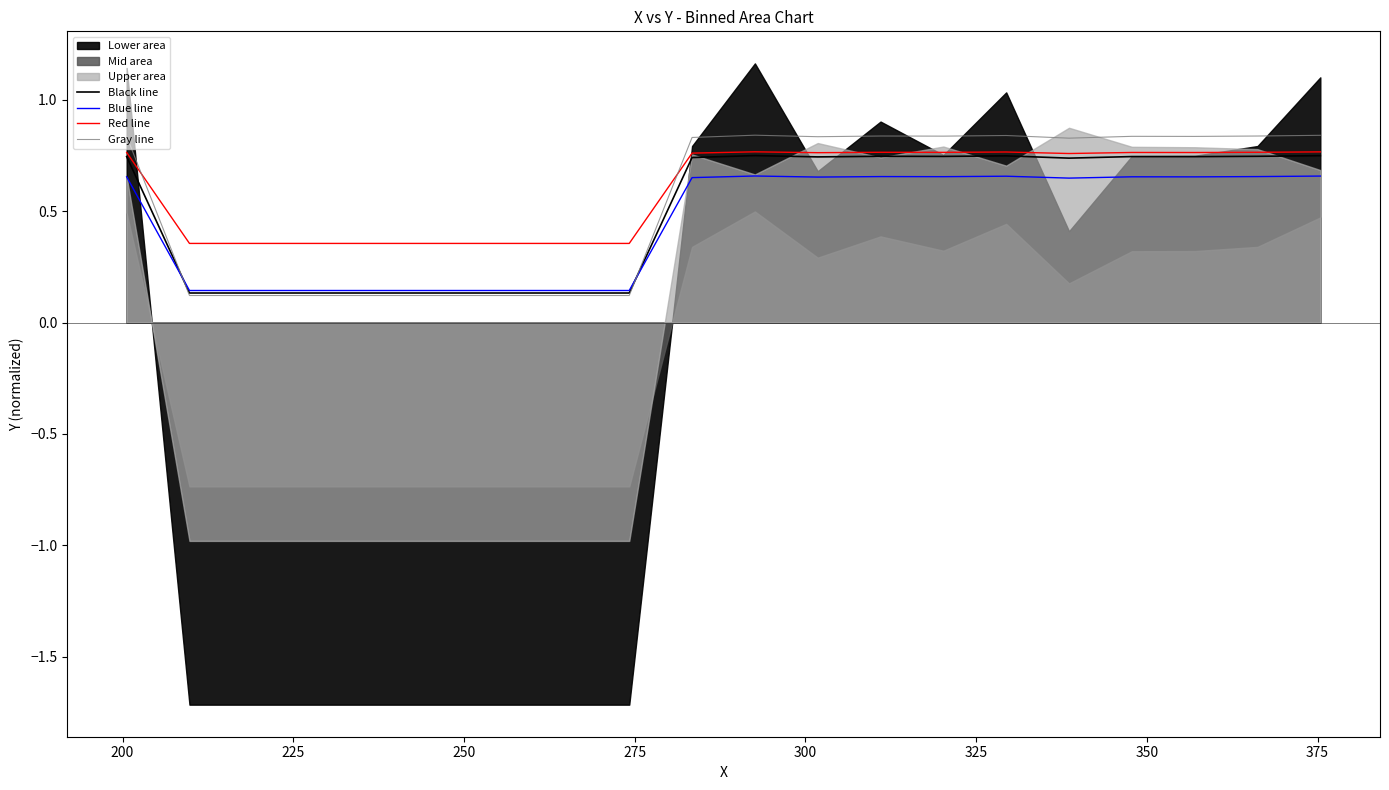

Reading left to right, what are all the values shown in this chart?

Black line: 0.7	0.1	0.1	0.1	0.1	0.1	0.1	0.1	0.1	0.7	0.7	0.7	0.7	0.7	0.7	0.7	0.7	0.7	0.7	0.7
Blue line: 0.7	0.1	0.1	0.1	0.1	0.1	0.1	0.1	0.1	0.7	0.7	0.7	0.7	0.7	0.7	0.6	0.7	0.7	0.7	0.7
Red line: 0.8	0.4	0.4	0.4	0.4	0.4	0.4	0.4	0.4	0.8	0.8	0.8	0.8	0.8	0.8	0.8	0.8	0.8	0.8	0.8
Gray line: 0.8	0.1	0.1	0.1	0.1	0.1	0.1	0.1	0.1	0.8	0.8	0.8	0.8	0.8	0.8	0.8	0.8	0.8	0.8	0.8